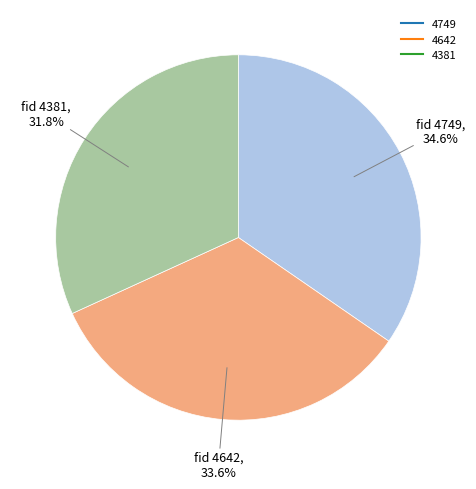

What is the total percentage of 4749 and 4642?

68.2%